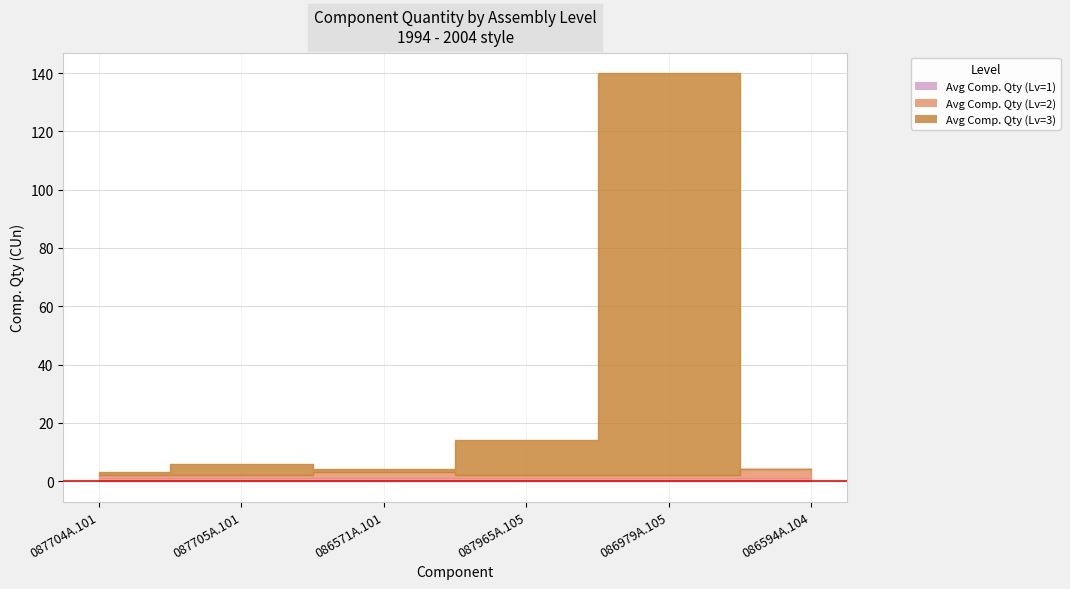

The Avg Comp. Qty (Lv=1) series shows 0 at 086571A.101. True or false?

False